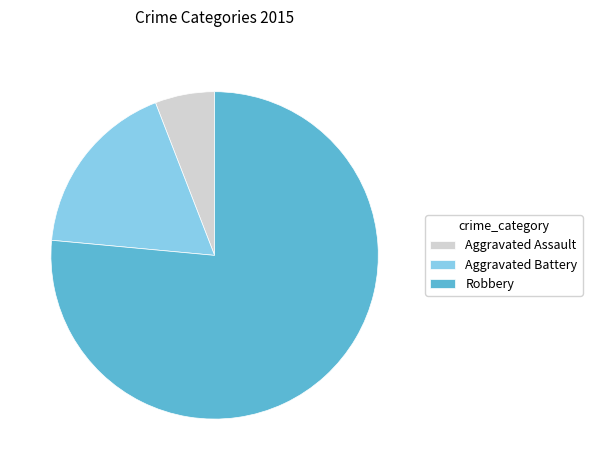

Is there a majority slice in this chart?

Yes